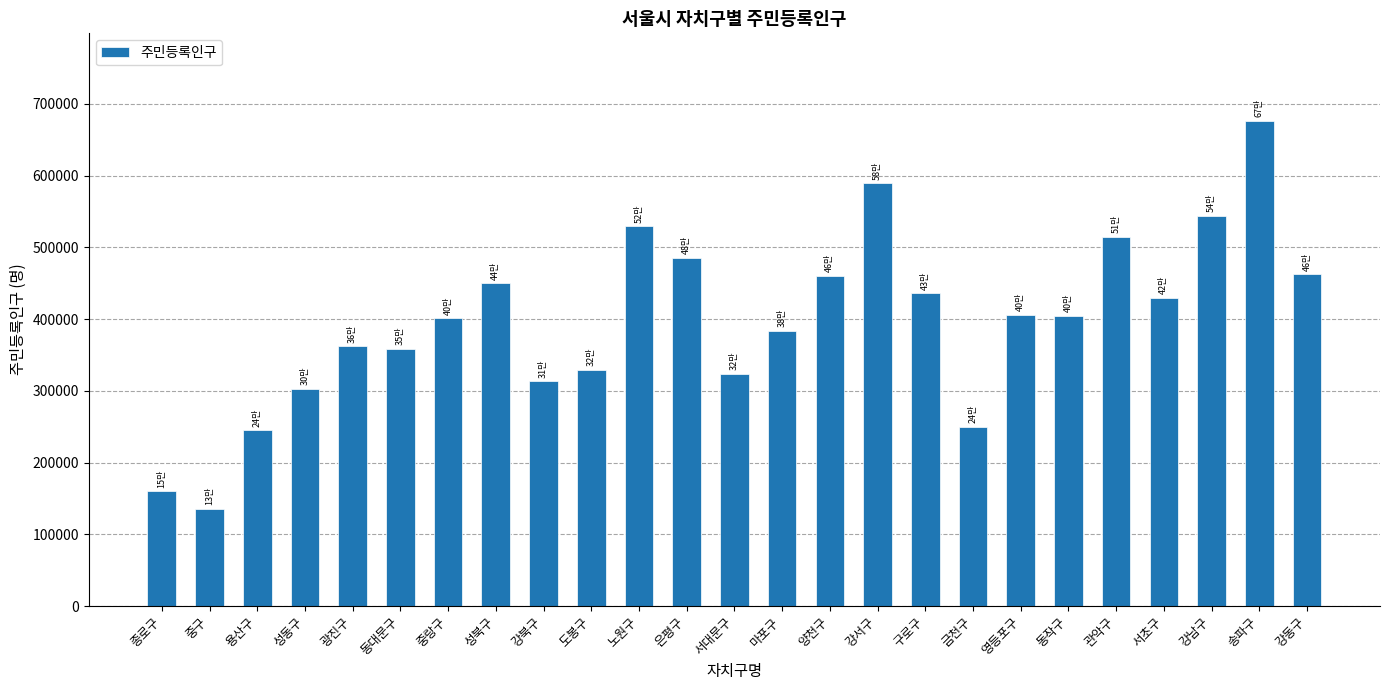

Which has a higher value, 도봉구 or 관악구?

관악구